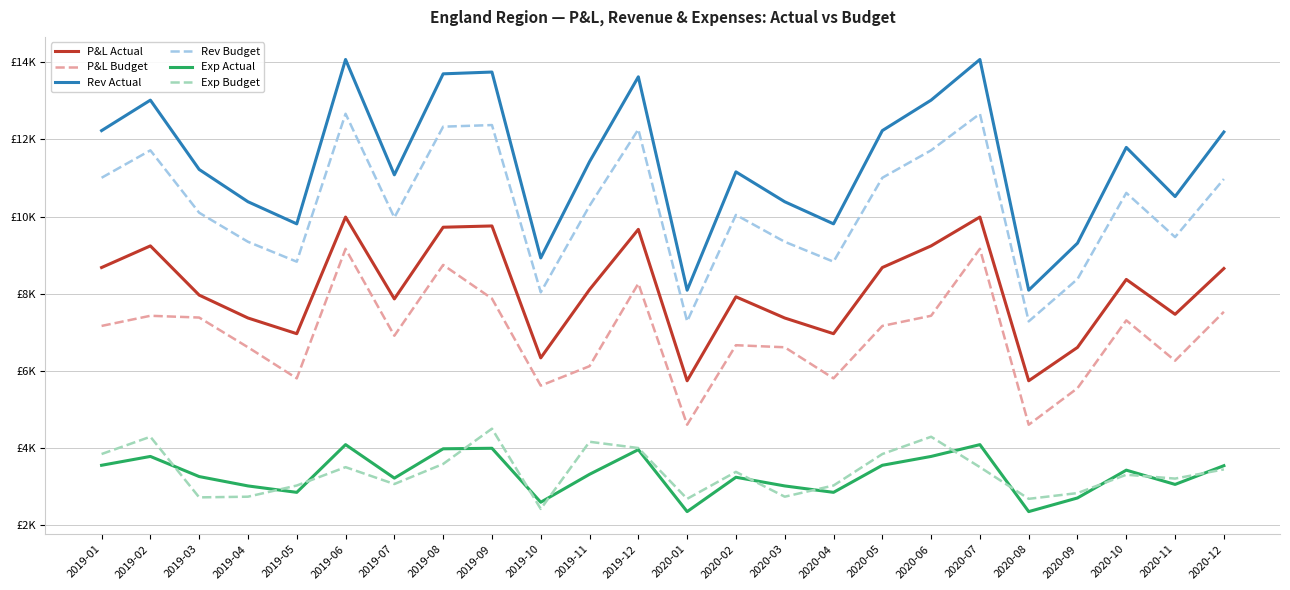

True or false: P&L Budget and Exp Actual cross at least once.

False